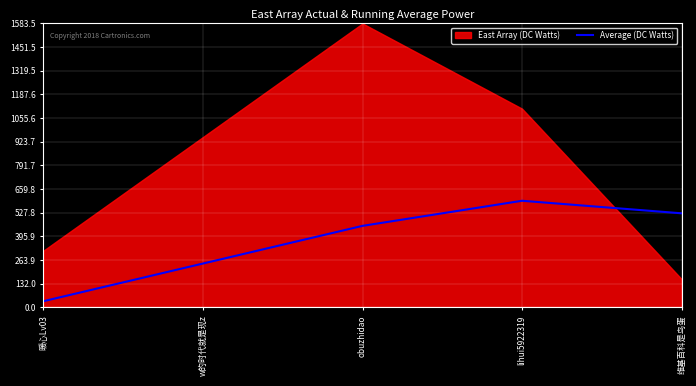

What is the approximate value of Average (DC Watts) at obuzhidao?

455.0